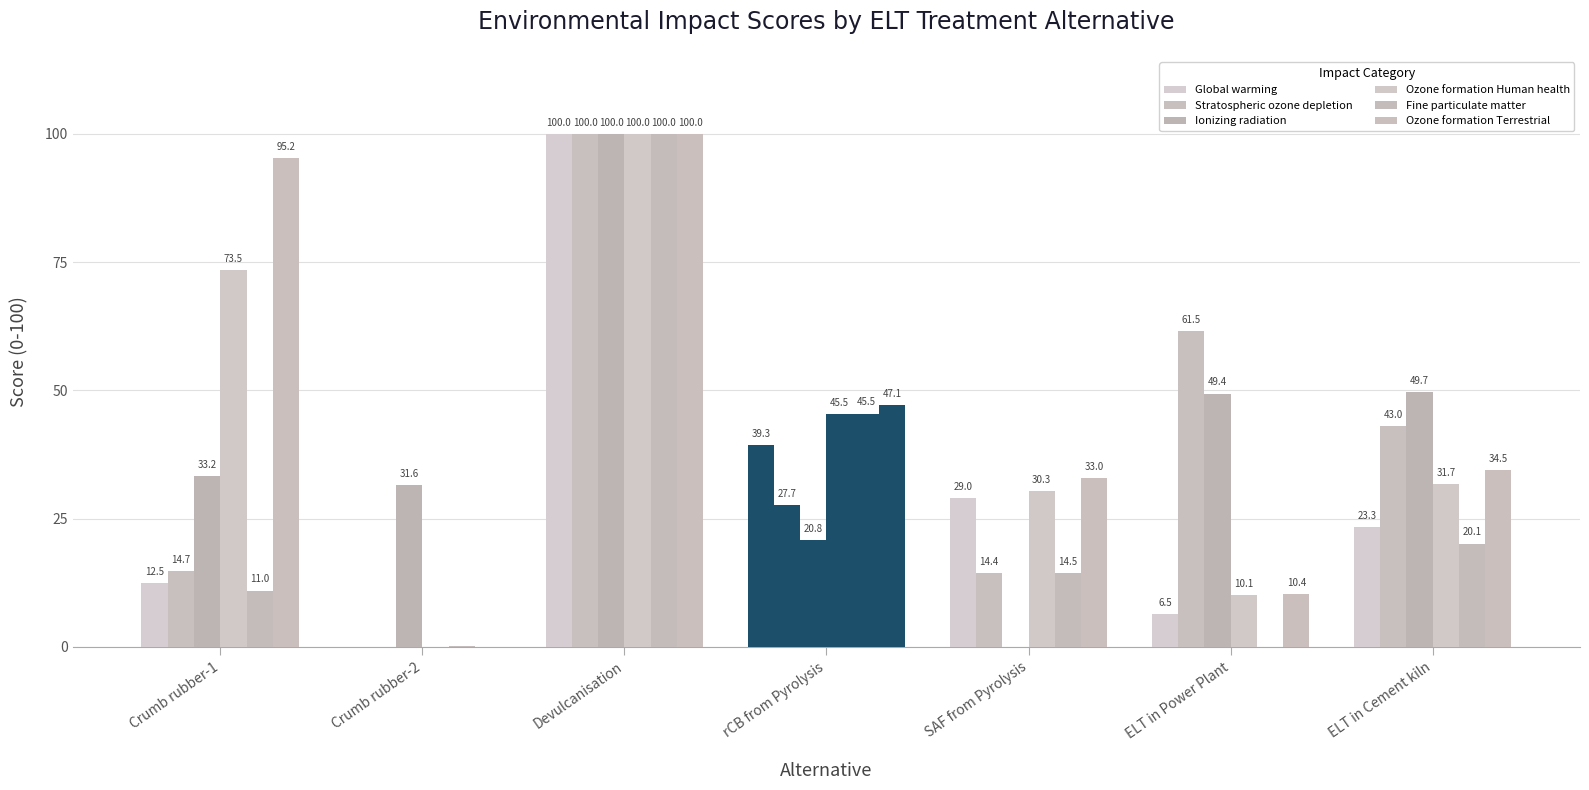

At how many categories does at least one series exceed 28?

7